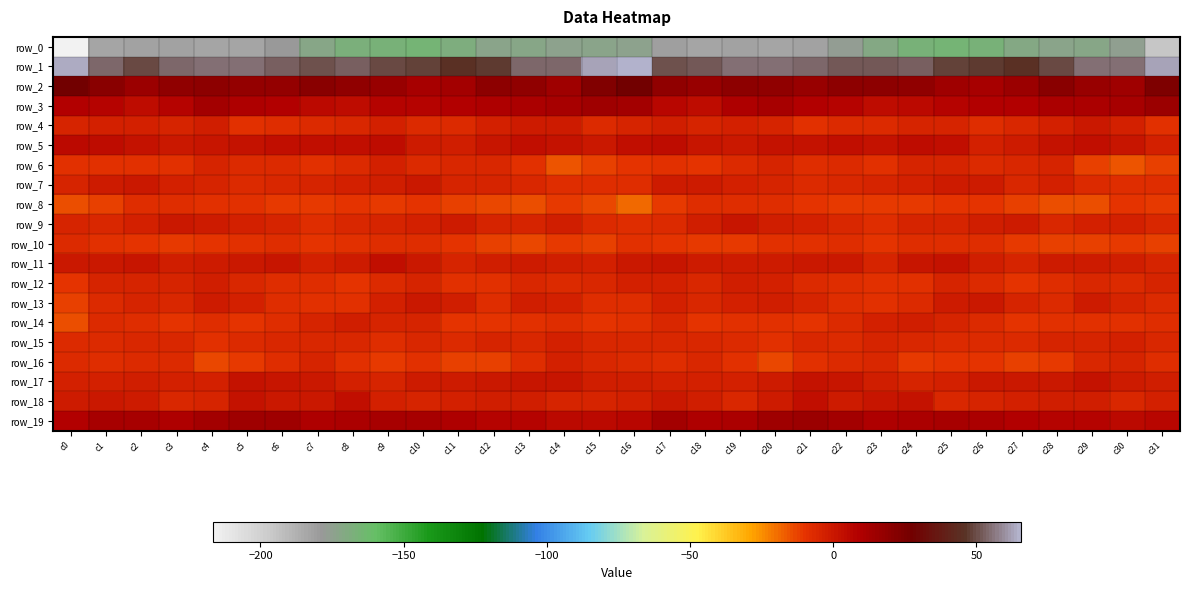

Rank the categories by row_5 value from lowest to highest.

c26, c31, c11, c10, c27, c15, c3, c19, c30, c12, c18, c4, c28, c14, c5, c20, c2, c21, c23, c7, c25, c16, c29, c8, c6, c13, c22, c24, c17, c9, c1, c0